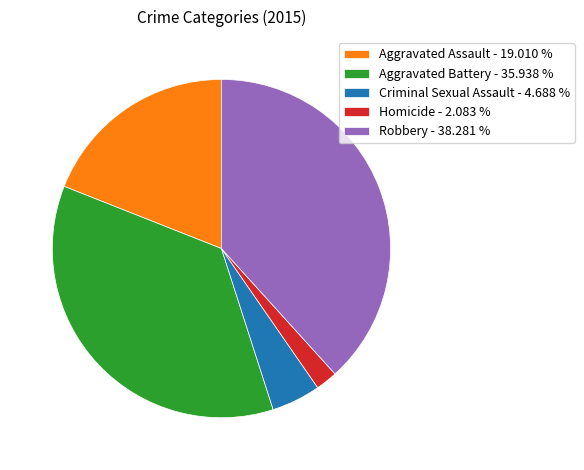

Count the number of slices in the pie.

5